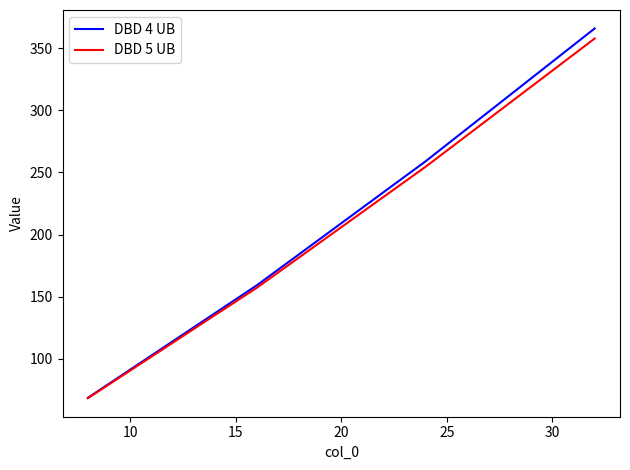

Which series has the widest spread of values?

DBD 4 UB